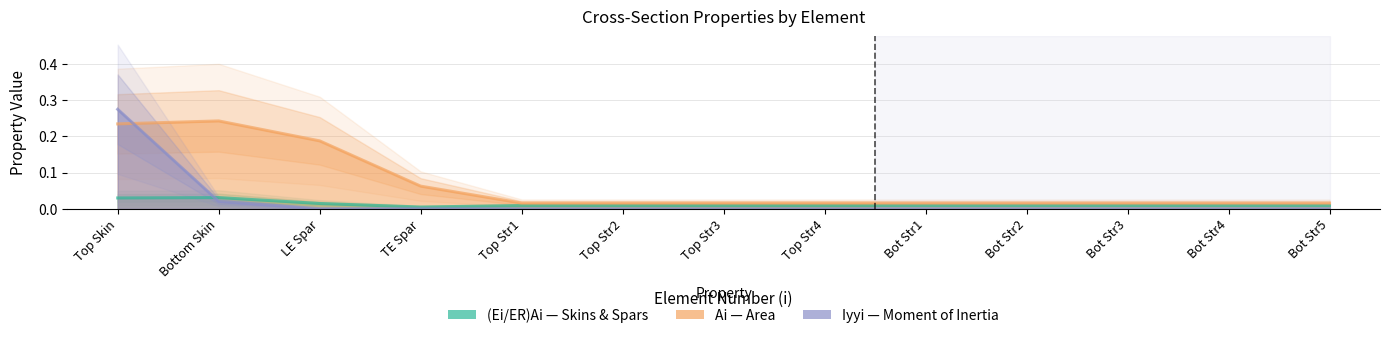

Which series has the widest spread of values?

Iyyi